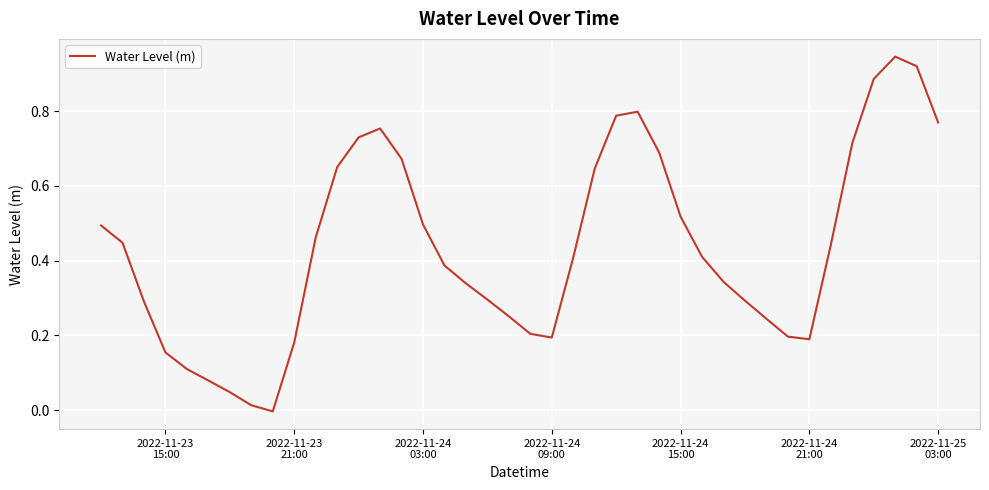

What is the greatest value displayed?

0.9